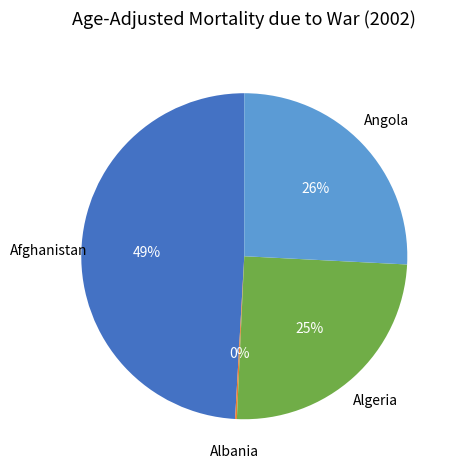

To the nearest percent, what is the average slice percentage?

25%